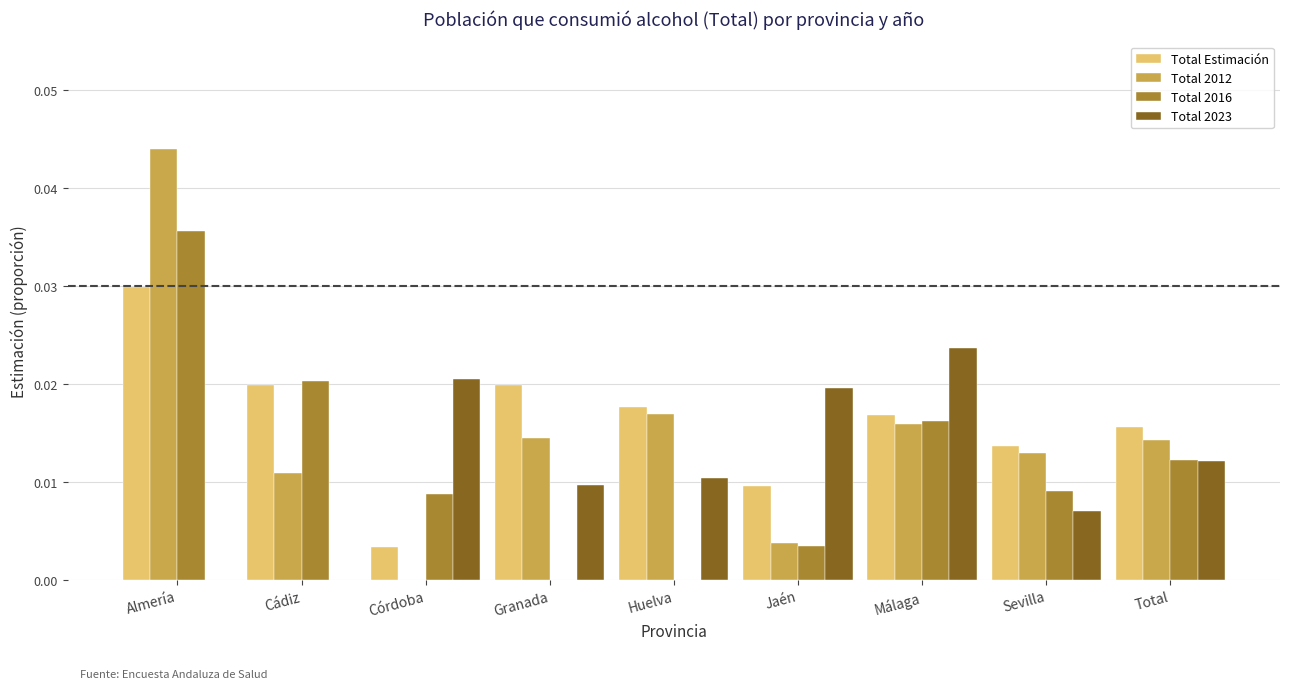

Is the value of Total 2023 at Sevilla greater than the value of Total 2016 at Córdoba?

No